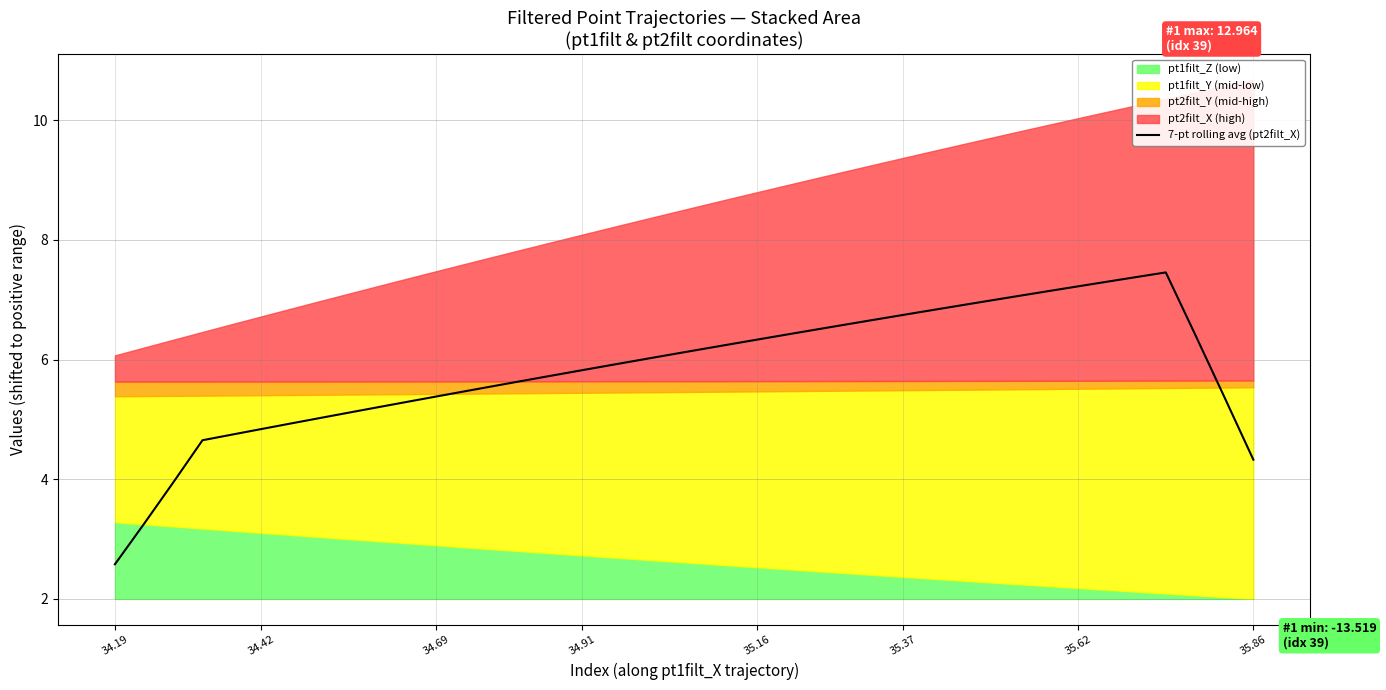

What is the minimum value for 7-pt rolling avg (pt2filt_X)?

2.6